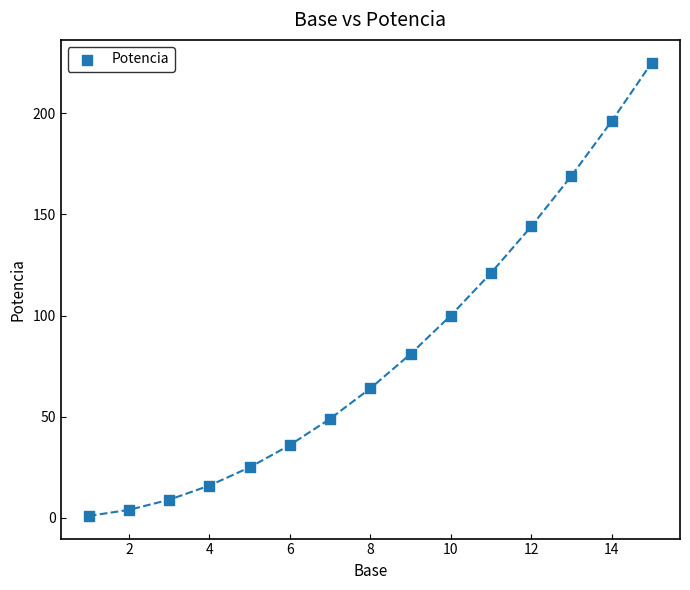

What is the range of Y values (max minus min)?

224